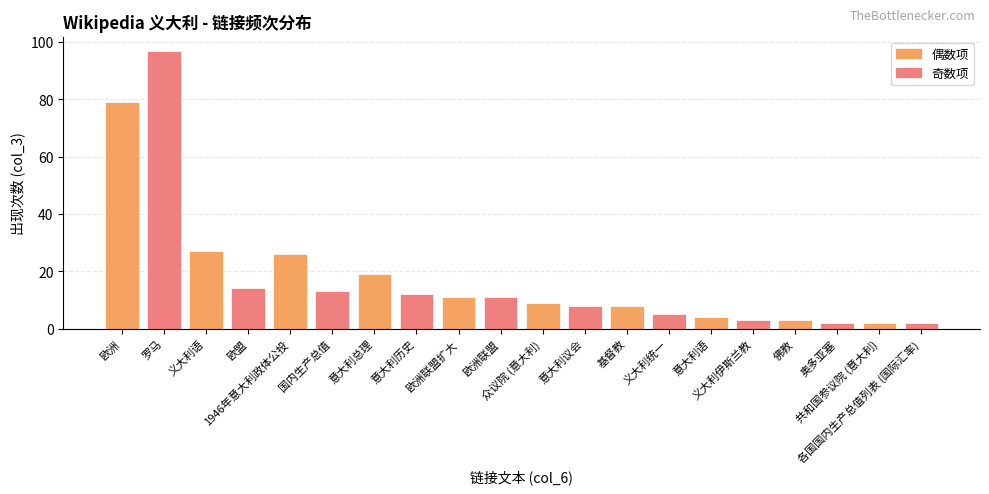

Reading left to right, list all the values displayed in this chart.

79	97	27	14	26	13	19	12	11	11	9	8	8	5	4	3	3	2	2	2